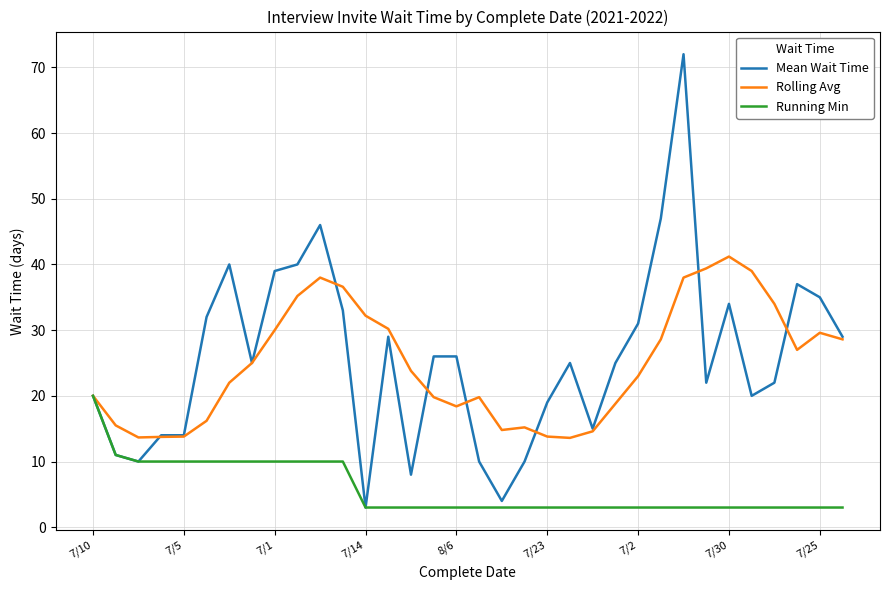

Which series has the largest range (max minus min)?

Mean Wait Time